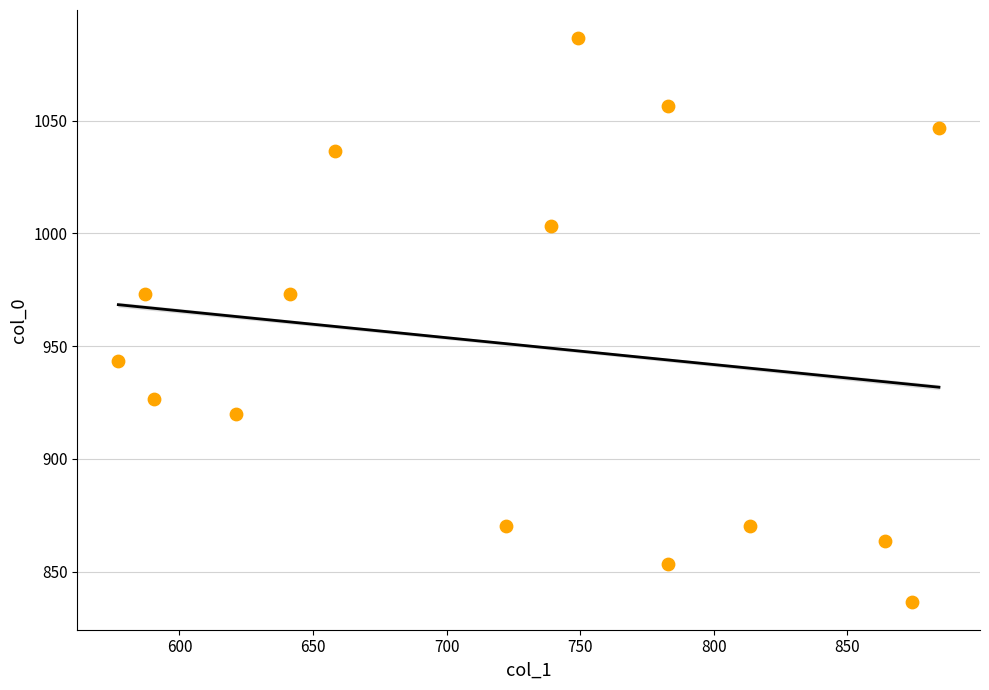

What is the range of Y values (max minus min)?

250.0